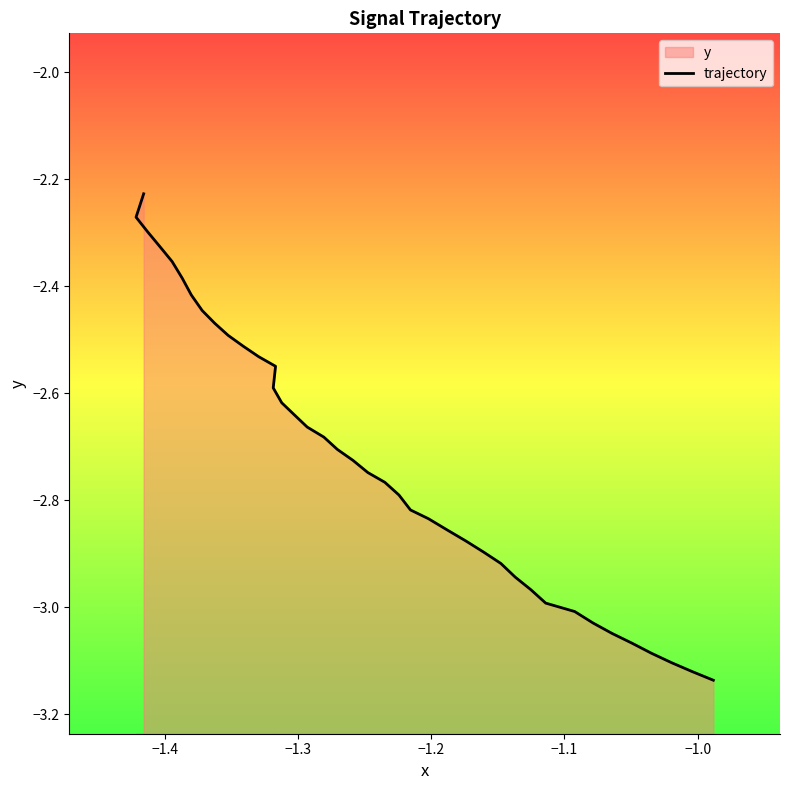

What is the maximum value shown in the chart?

-2.2